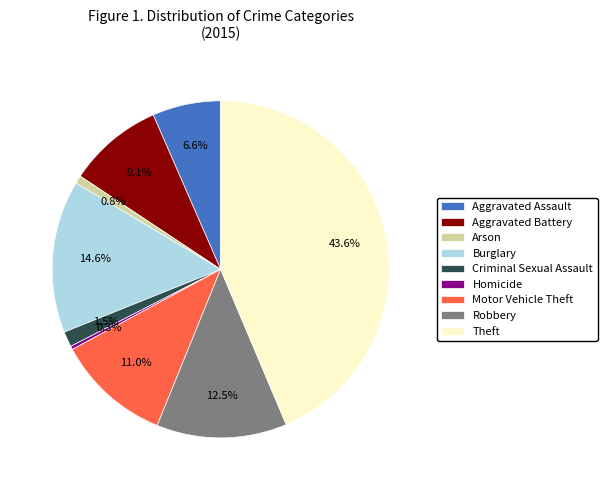

Does Burglary account for over 50% of the chart?

No